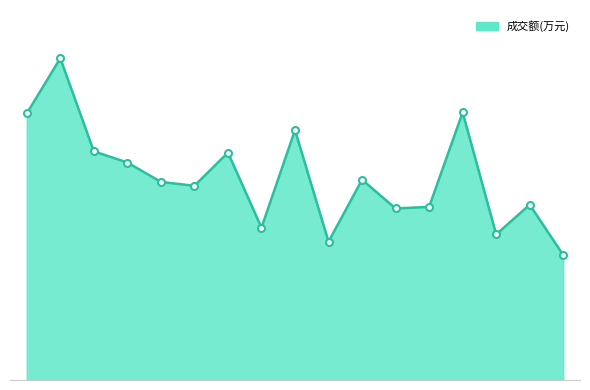

What is the greatest value displayed?

7521